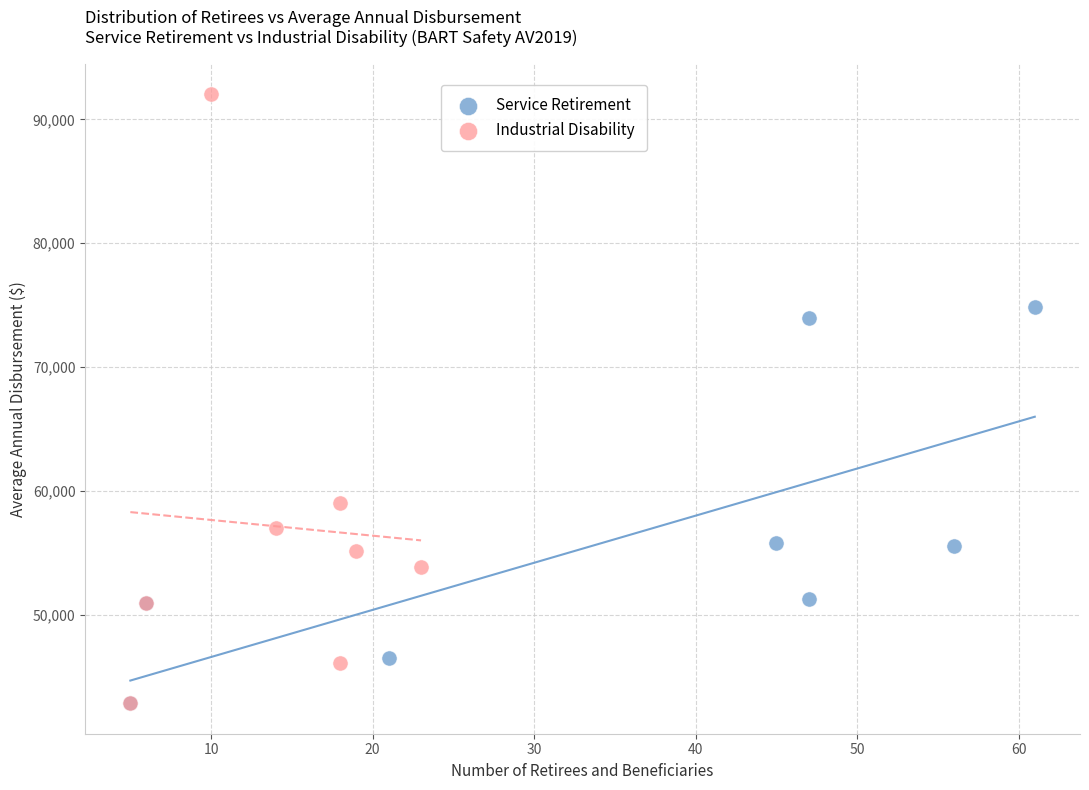

Which series has the widest spread of Y values?

Industrial Disability